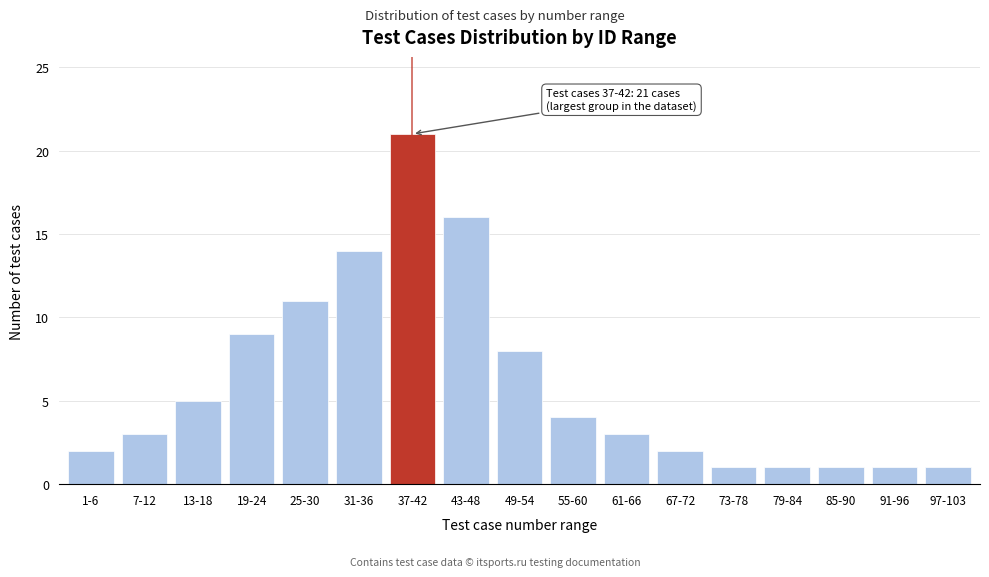

Reading left to right, what are all the values shown in this chart?

2	3	5	9	11	14	21	16	8	4	3	2	1	1	1	1	1